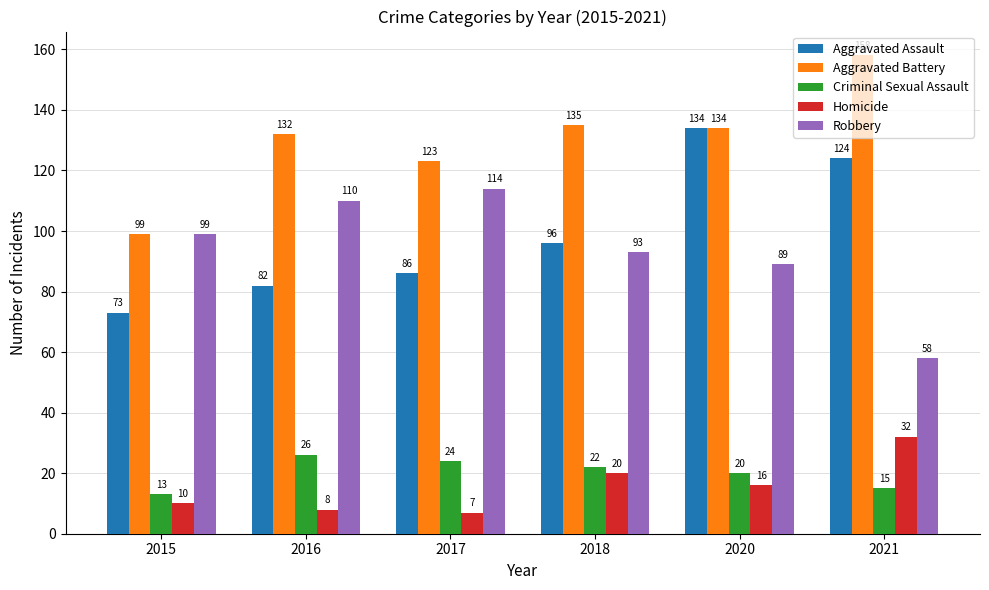

Where is Robbery nearest to the value 86?

2020